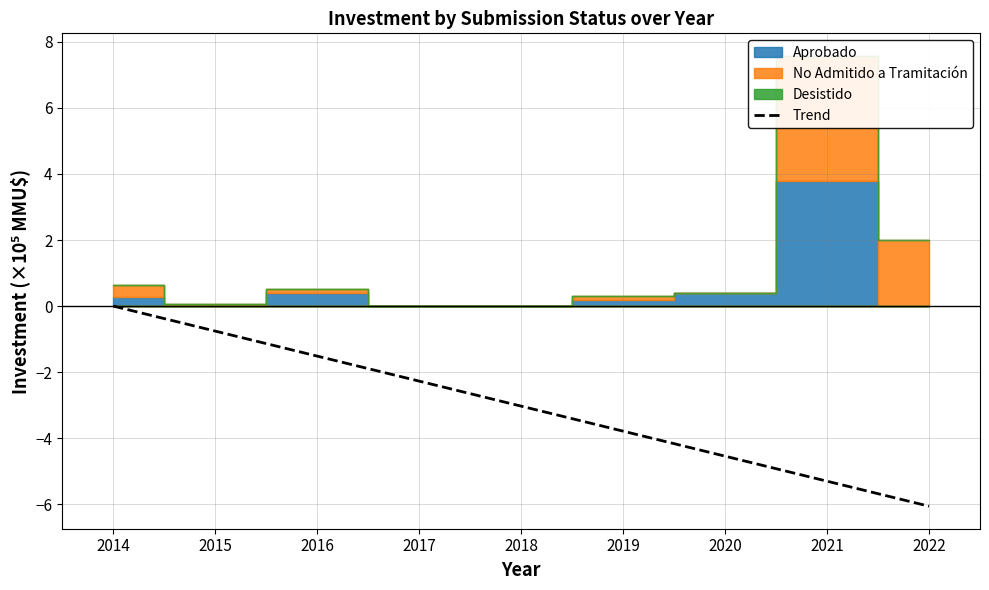

The value of Trend at 2021 is -3.0. True or false?

False